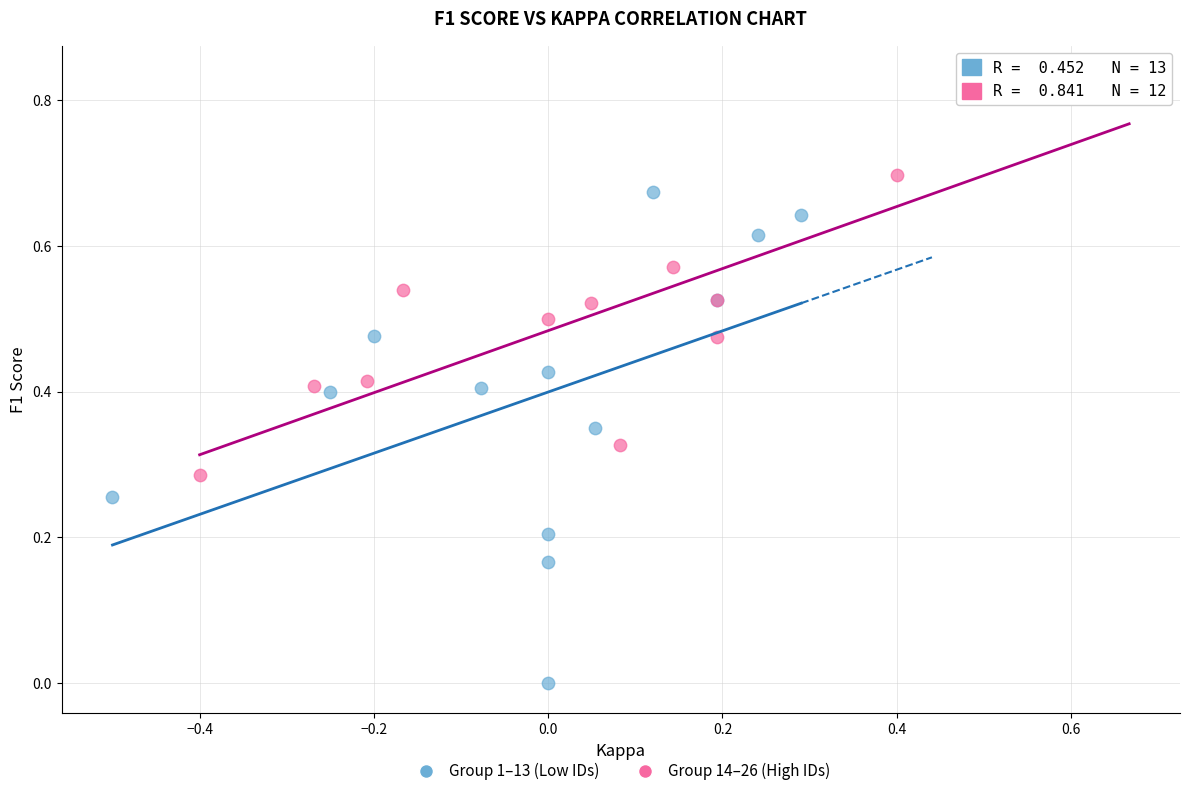

What are all the series names shown in the legend?

Group 1–13 (Low IDs), Group 14–26 (High IDs)